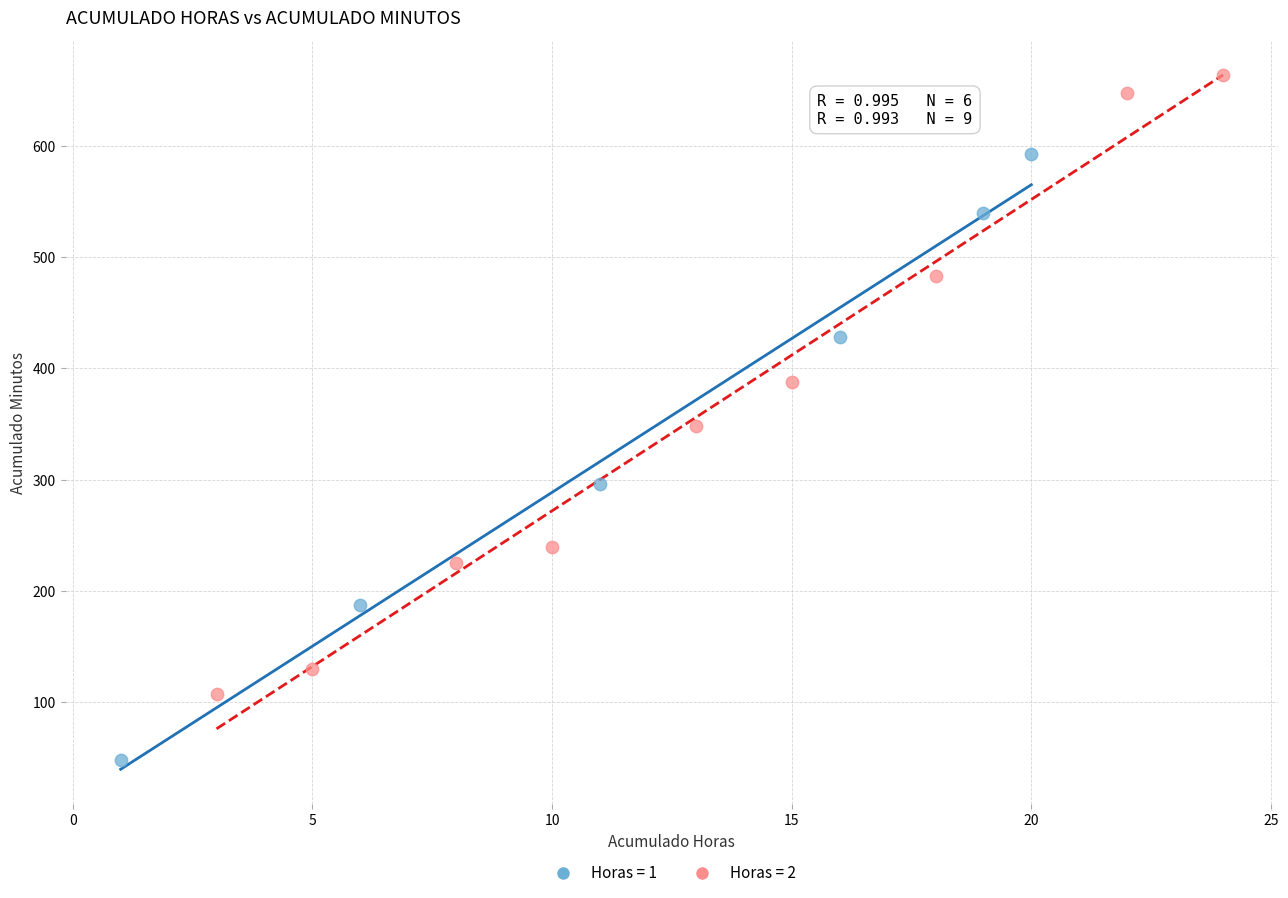

Which series contains the lowest Y value?

Horas = 1